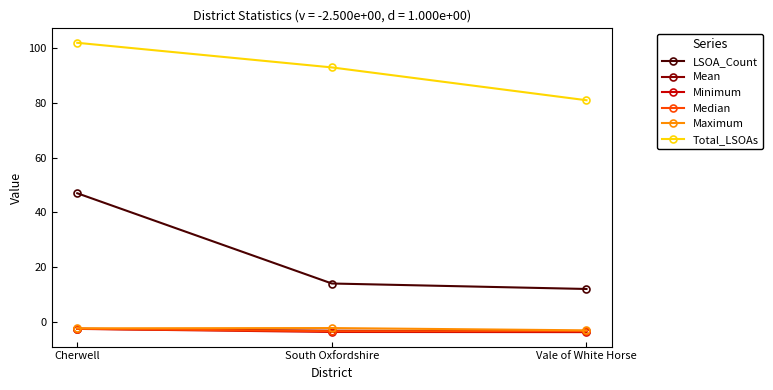

Read the Total_LSOAs value at Vale of White Horse.

81.0